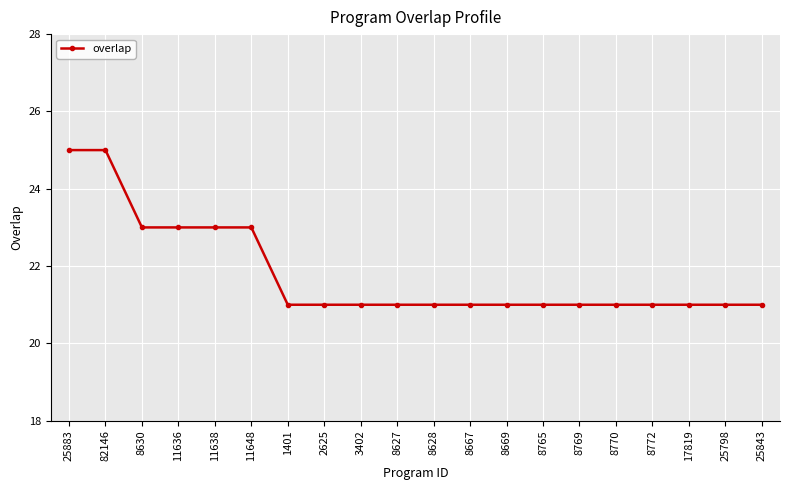

What is the value of the 6th point from the left?

23